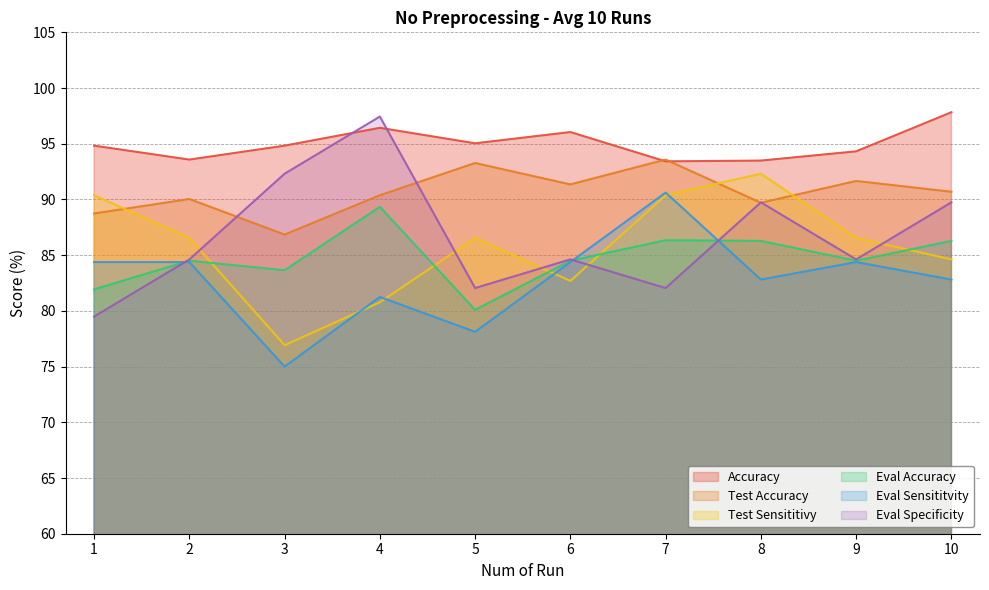

Where is the first local minimum for Accuracy?

2